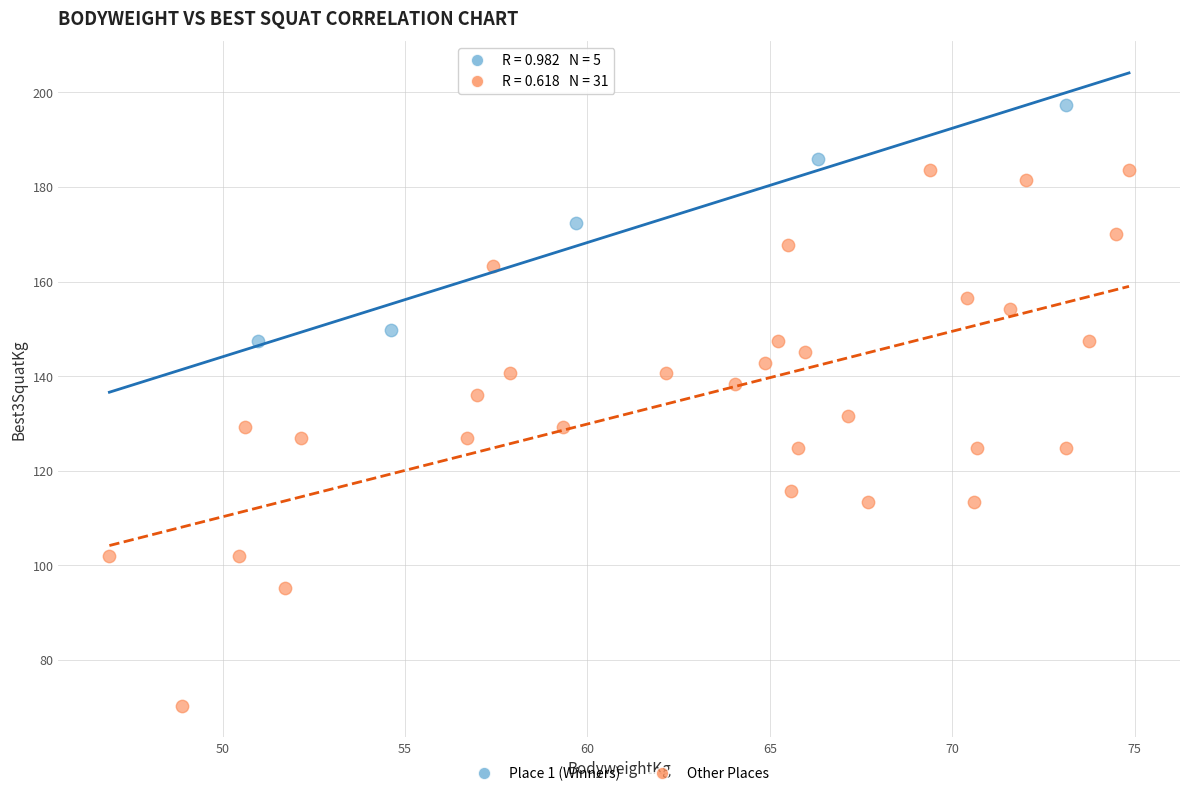

Which series contains the lowest Y value?

Other Places